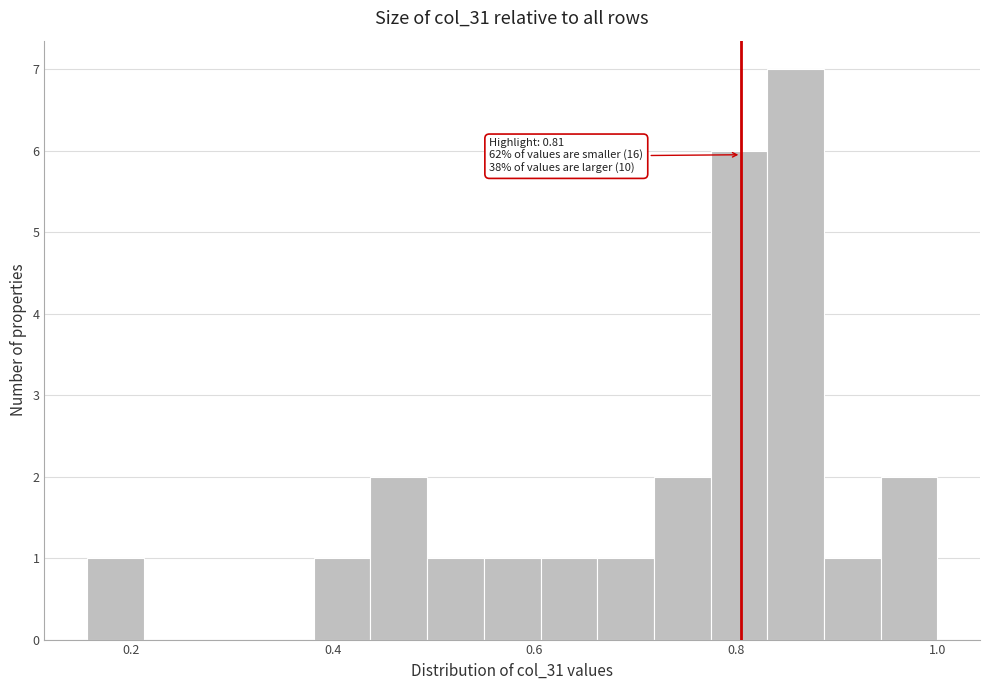

Around what value on the x-axis is the tallest bar? Give the approximate position of its centre, as read against the axis.

0.86